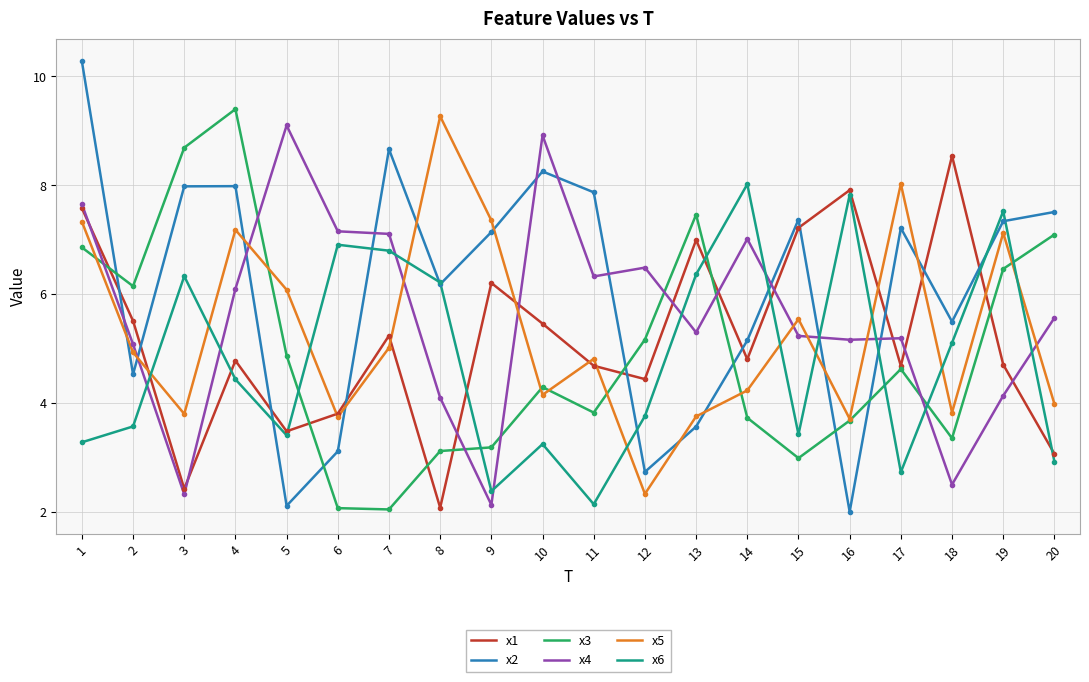

Between 11 and 12, which series saw the biggest shift?

x2